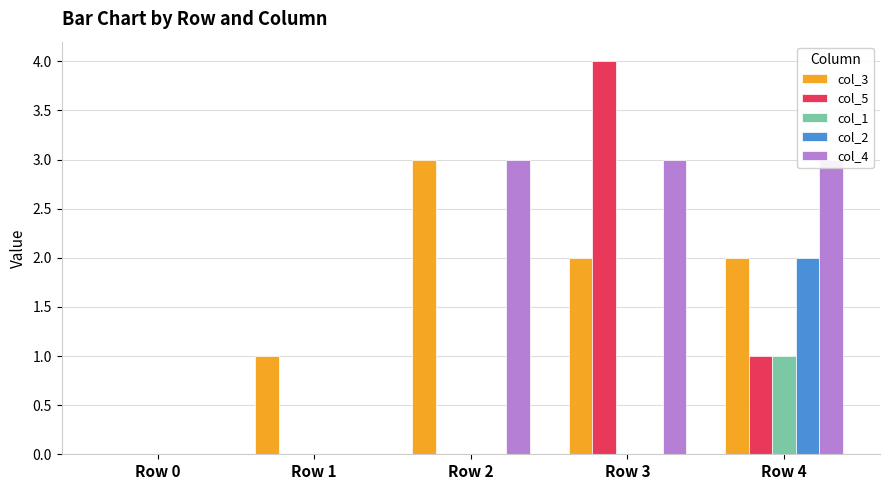

True or false: col_5 has a value of -1 at Row 1.

False